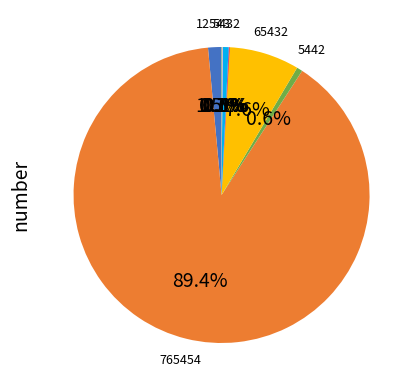

Is there a majority slice in this chart?

Yes